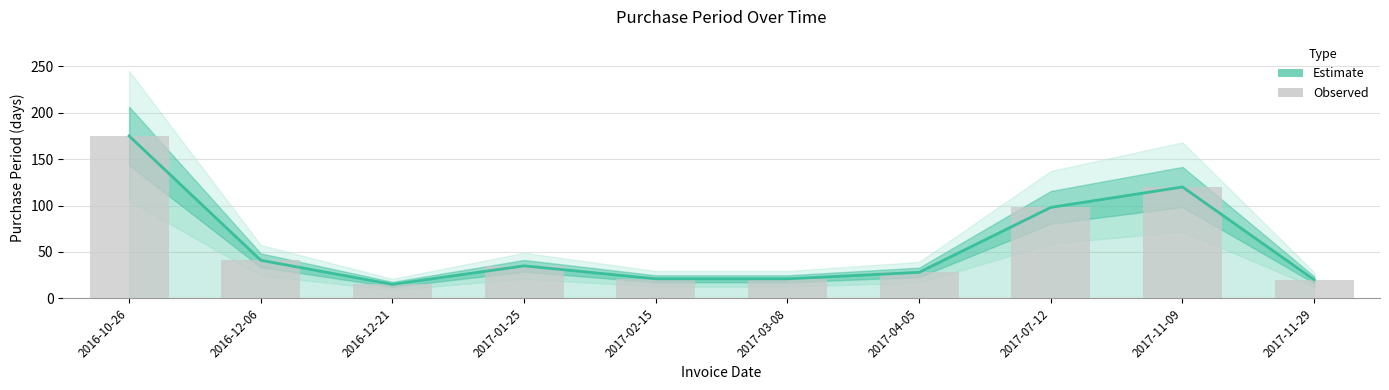

Rank the series by their maximum value, from highest to lowest.

Estimate, Observed